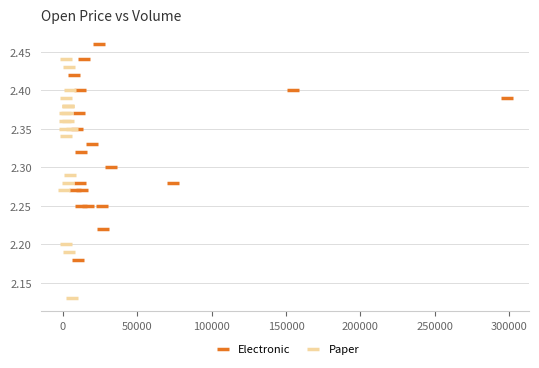

Which series contains the highest Y value?

Electronic